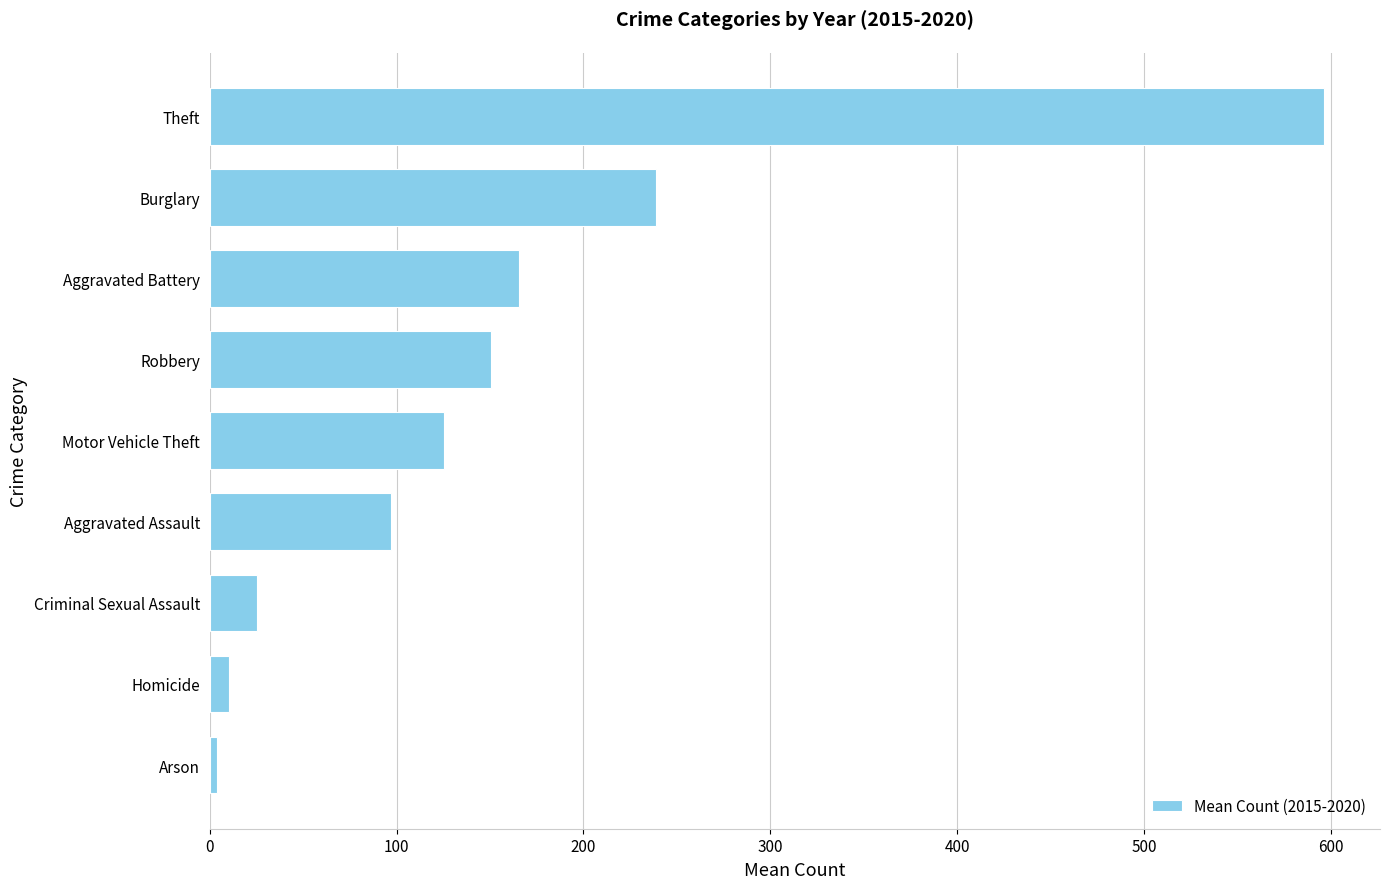

How many categories are shown in the chart?

9